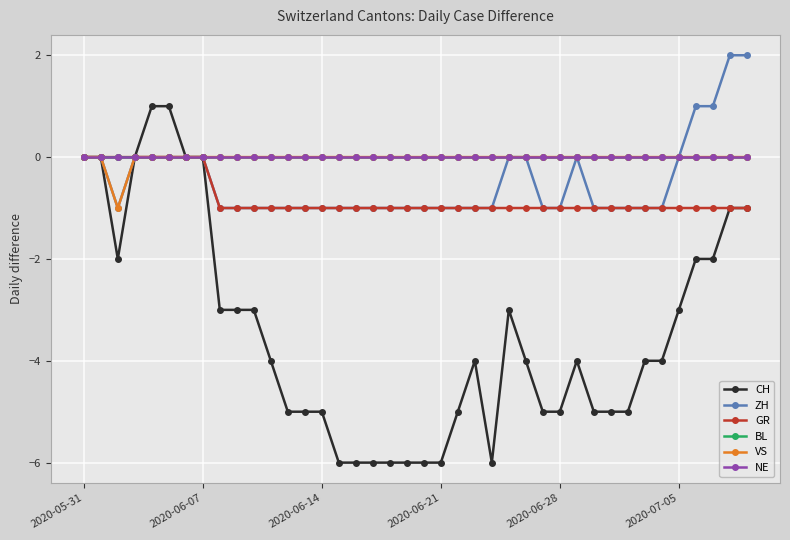

What is the difference between the maximum and minimum values in the VS series?

1